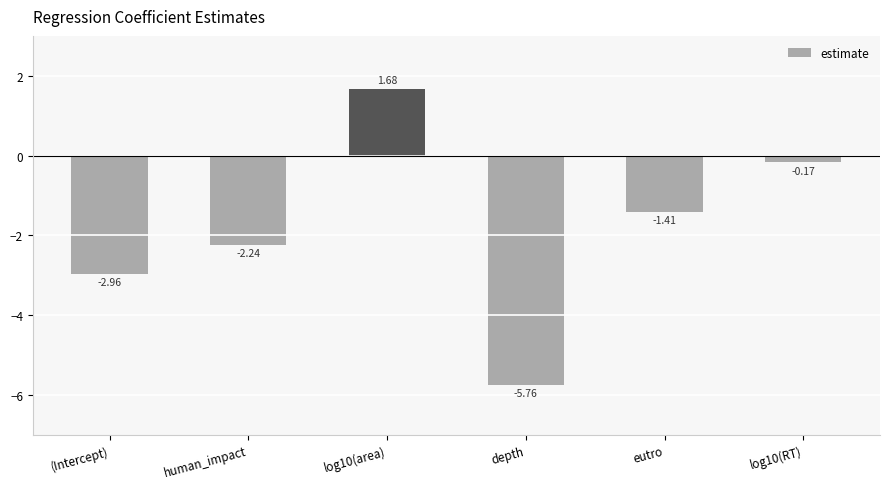

Where is the data nearest to the value -2?

human_impact